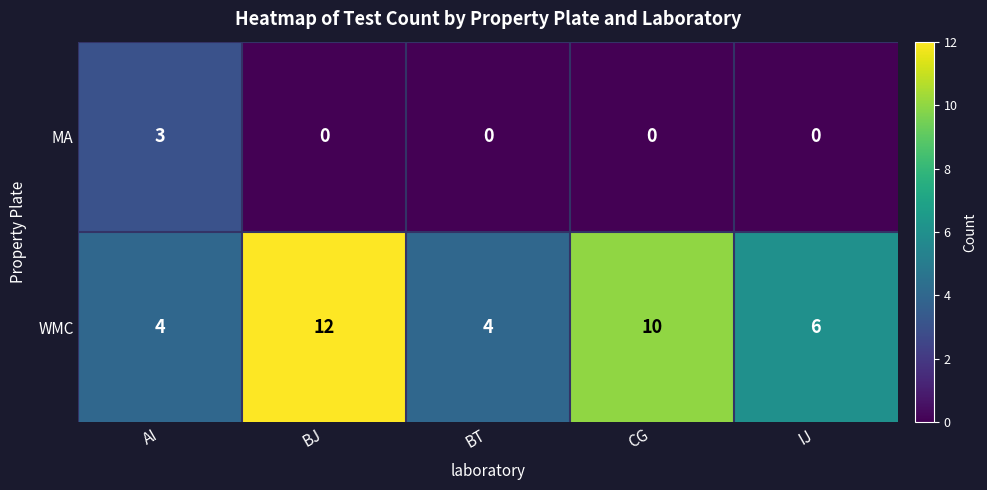

Rank the series by their maximum value, from highest to lowest.

WMC, MA